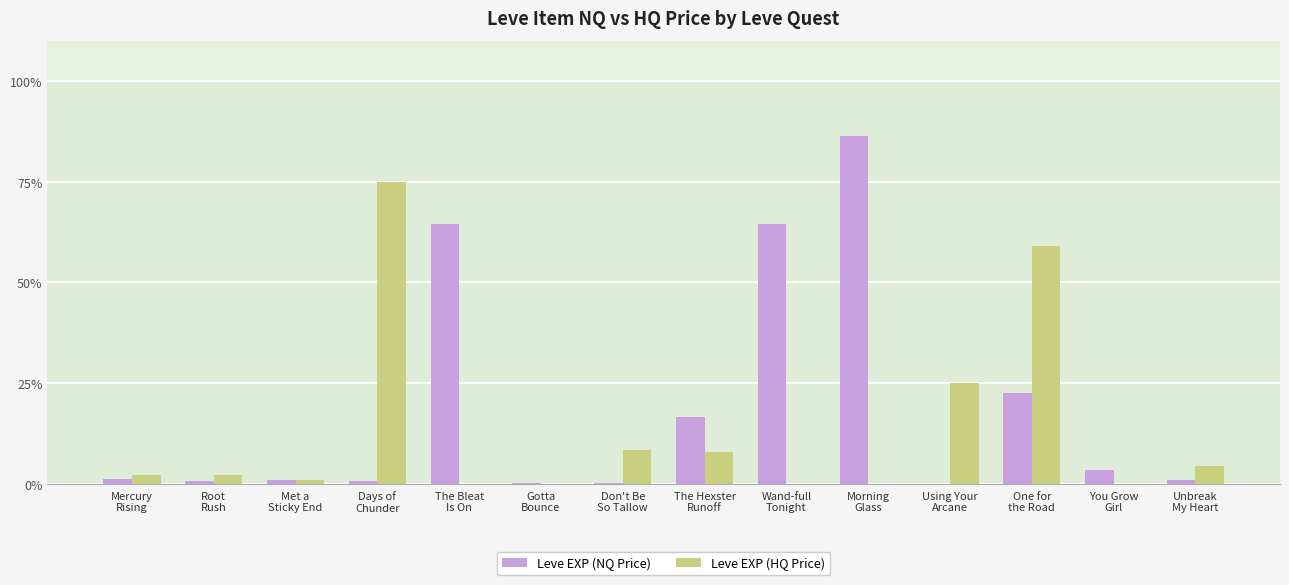

What are all the series names shown in the legend?

Leve EXP (NQ Price), Leve EXP (HQ Price)